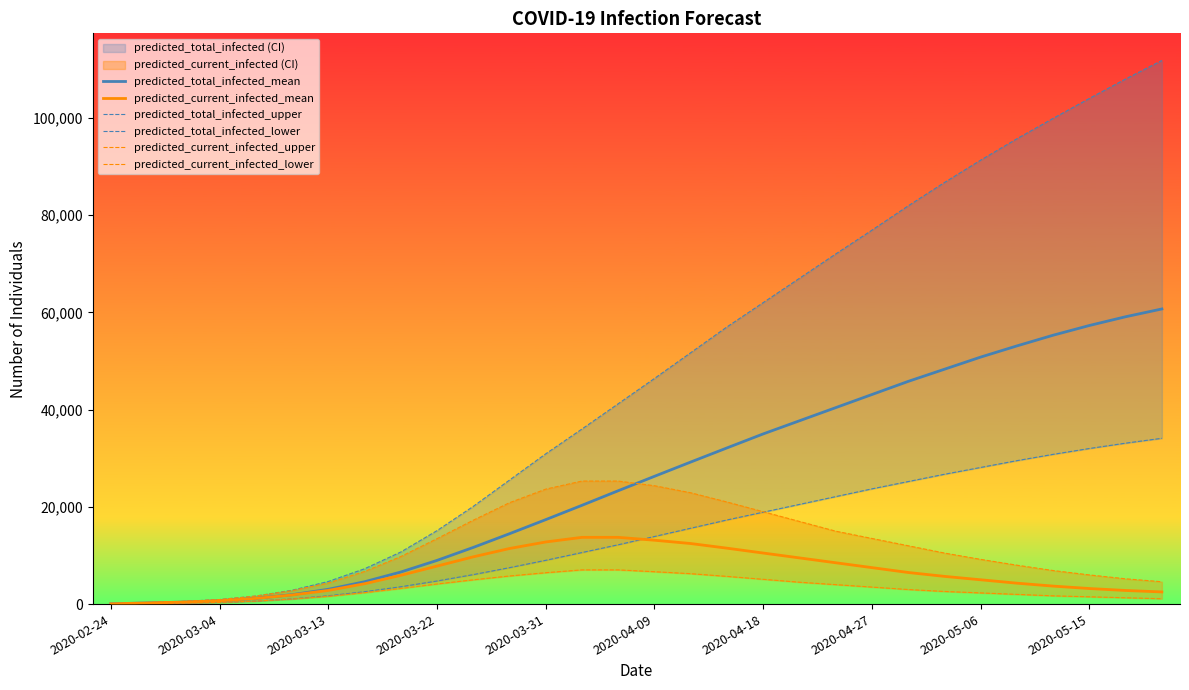

How many lines are shown in the chart?

6